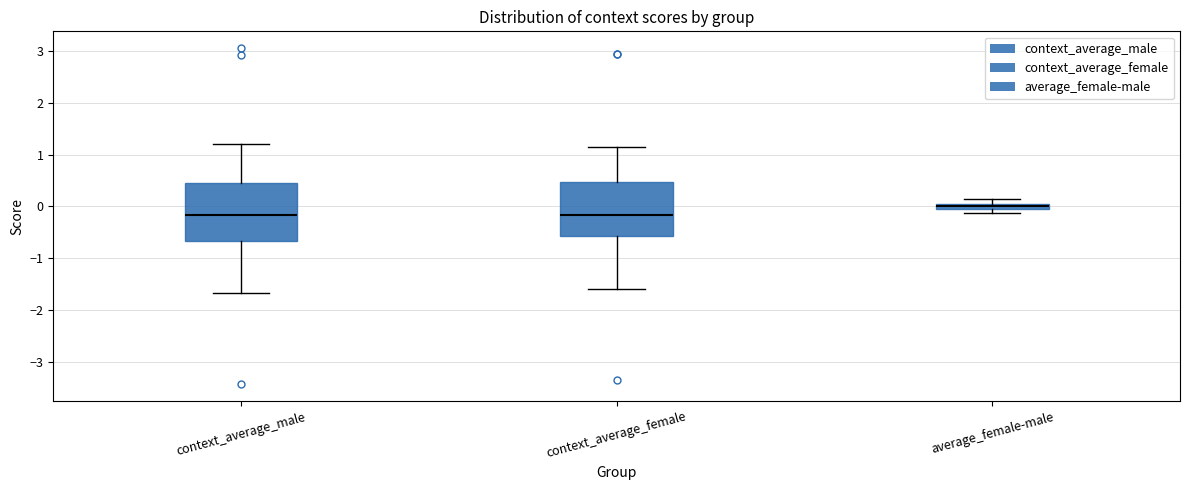

Which box's median line is the highest?

average_female-male